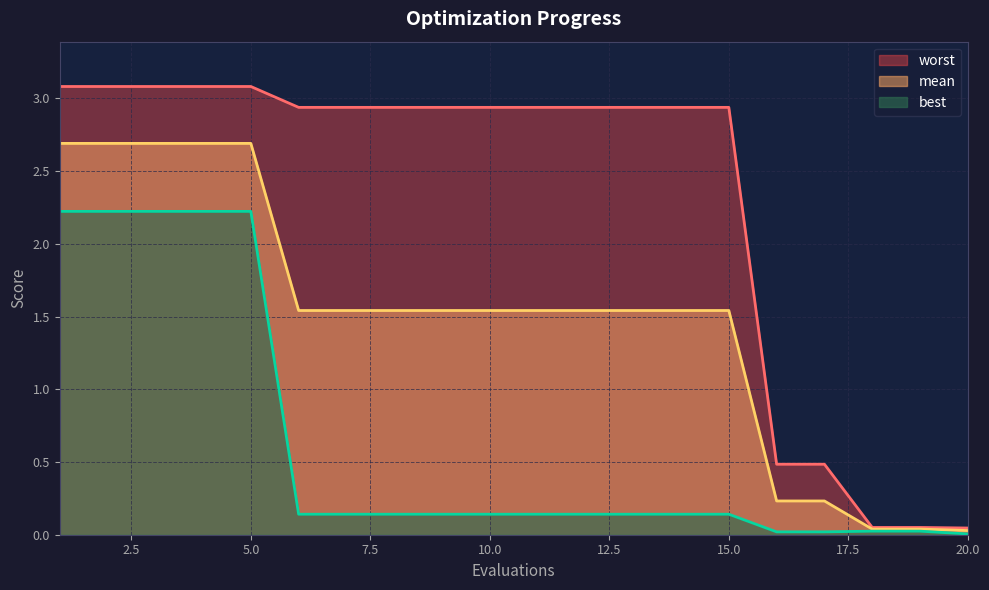

Does the chart display data point markers on the line(s)?

No